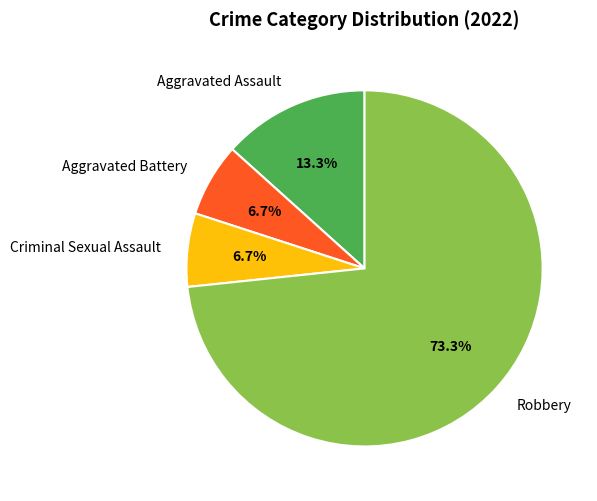

To the nearest percent, what is the combined percentage of Criminal Sexual Assault and Robbery?

80%